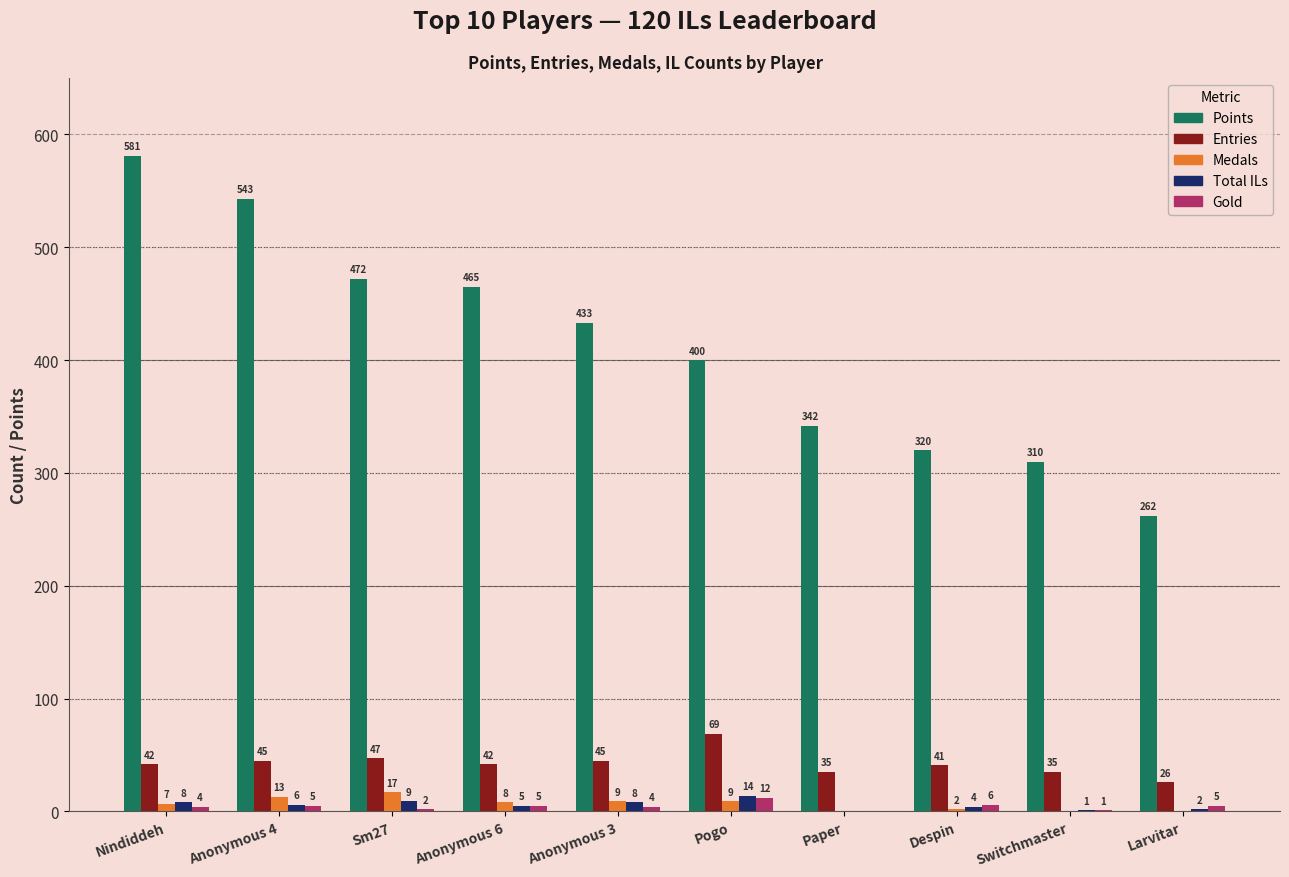

Reading left to right, extract all data points from this chart.

Points: Nindiddeh=581	Anonymous 4=543	Sm27=472	Anonymous 6=465	Anonymous 3=433	Pogo=400	Paper=342	Despin=320	Switchmaster=310	Larvitar=262
Entries: Nindiddeh=42	Anonymous 4=45	Sm27=47	Anonymous 6=42	Anonymous 3=45	Pogo=69	Paper=35	Despin=41	Switchmaster=35	Larvitar=26
Medals: Nindiddeh=7	Anonymous 4=13	Sm27=17	Anonymous 6=8	Anonymous 3=9	Pogo=9	Paper=0	Despin=2	Switchmaster=0	Larvitar=0
Total ILs: Nindiddeh=8	Anonymous 4=6	Sm27=9	Anonymous 6=5	Anonymous 3=8	Pogo=14	Paper=0	Despin=4	Switchmaster=1	Larvitar=2
Gold: Nindiddeh=4	Anonymous 4=5	Sm27=2	Anonymous 6=5	Anonymous 3=4	Pogo=12	Paper=0	Despin=6	Switchmaster=1	Larvitar=5